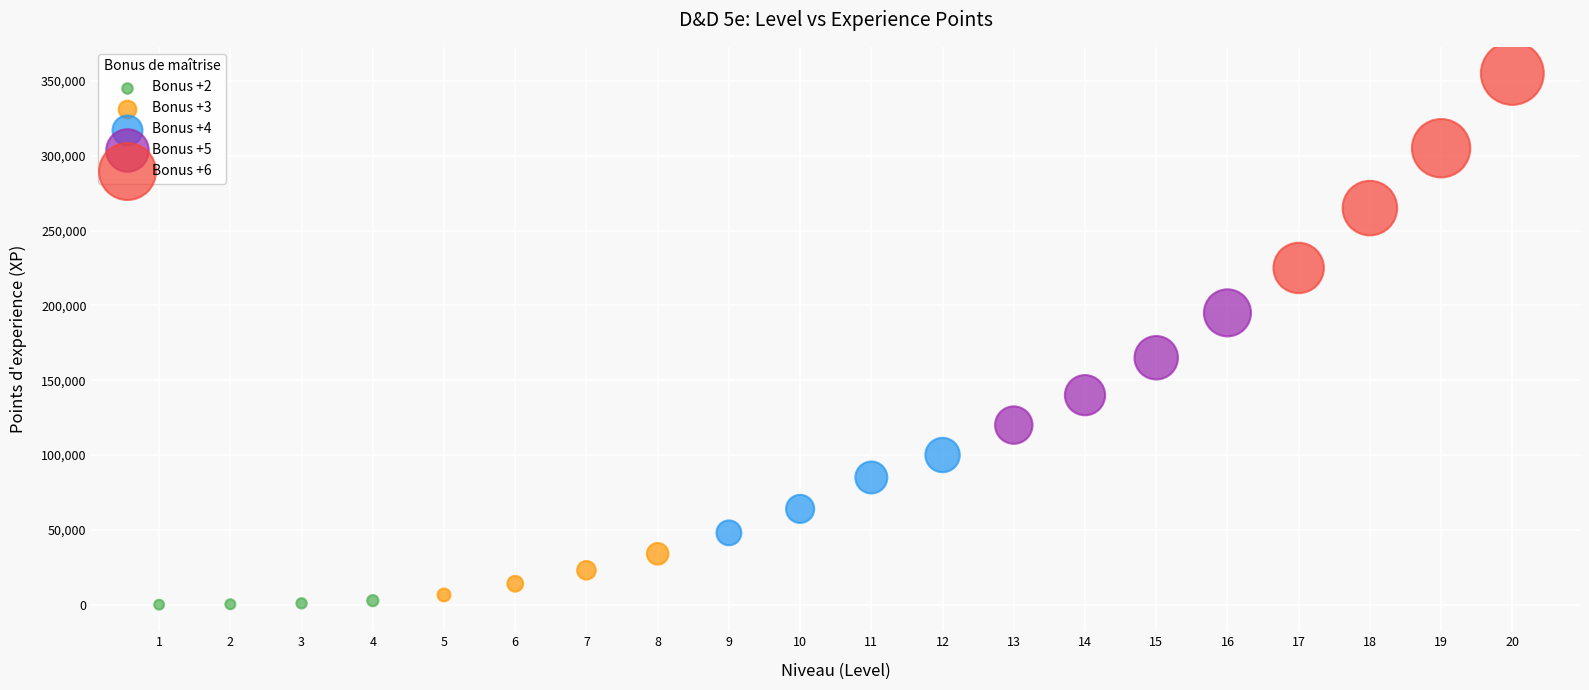

Which series has the widest spread of Y values?

Bonus +6